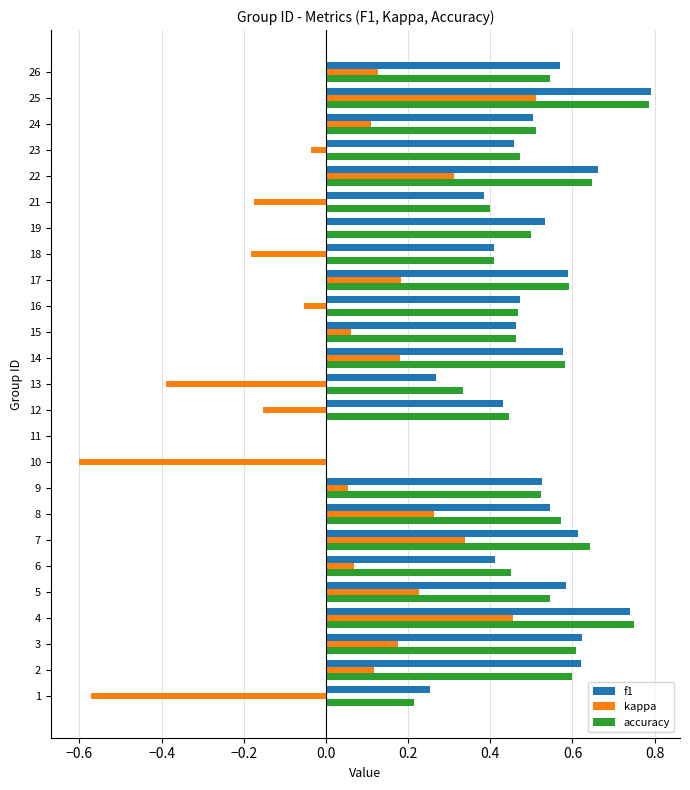

What is the sum of all accuracy values?

12.1